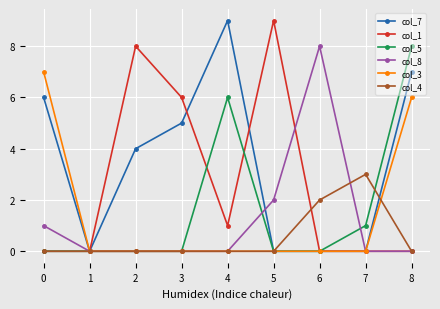

At which category is the sum across all series the highest?

8